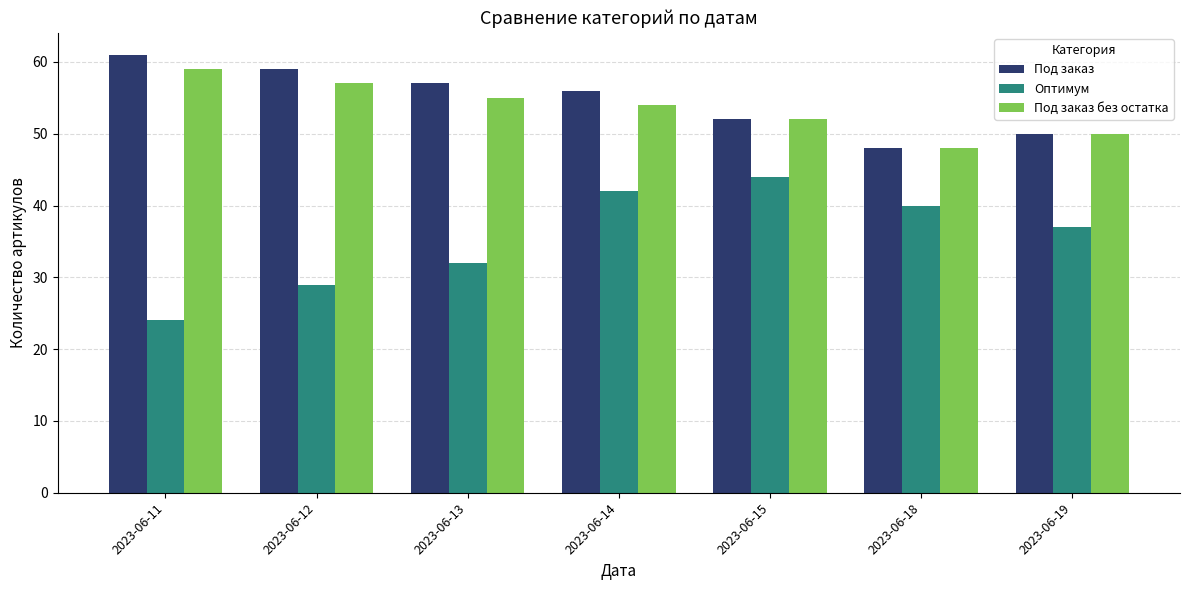

Is the value of Оптимум at 2023-06-18 greater than the value of Под заказ без остатка at 2023-06-12?

No